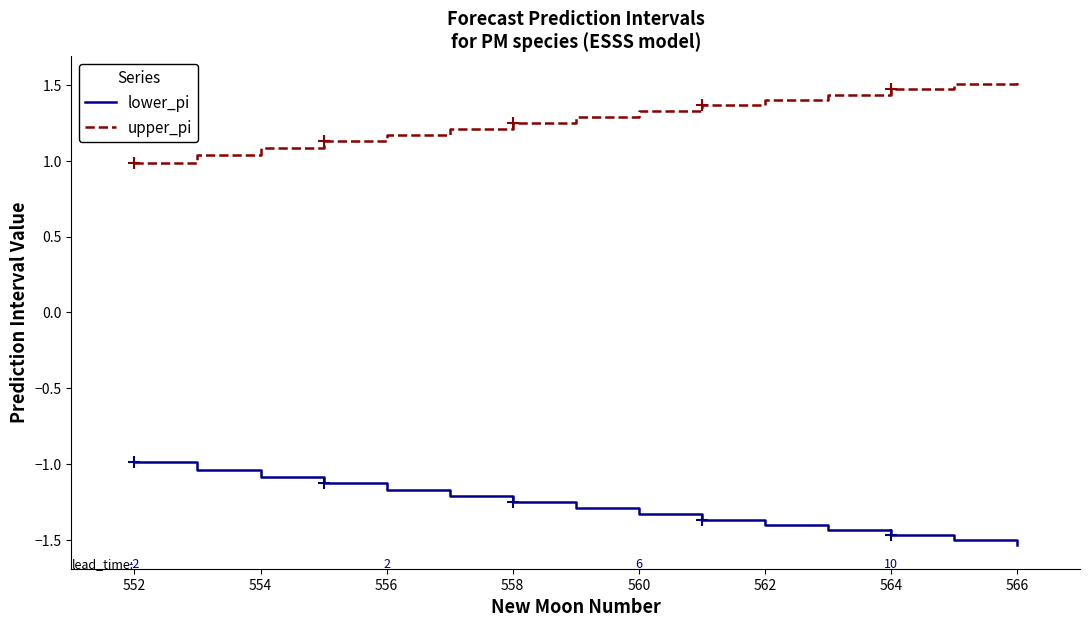

How many values in the lower_pi series are below -1?

14